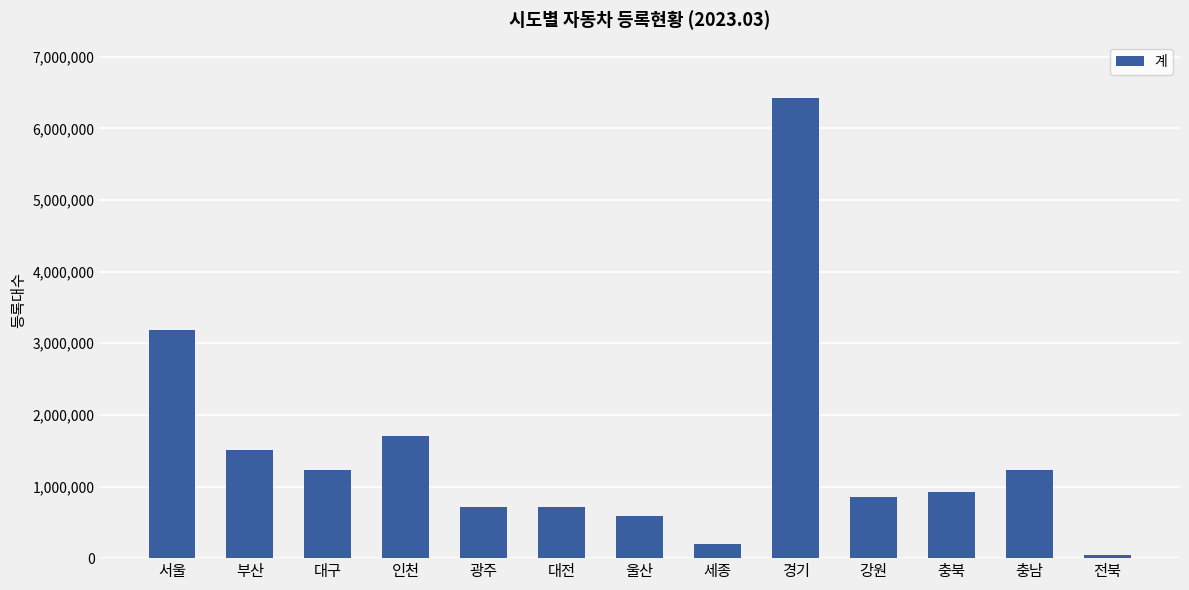

What is the sum of the values at 부산 and 충북?

2432844